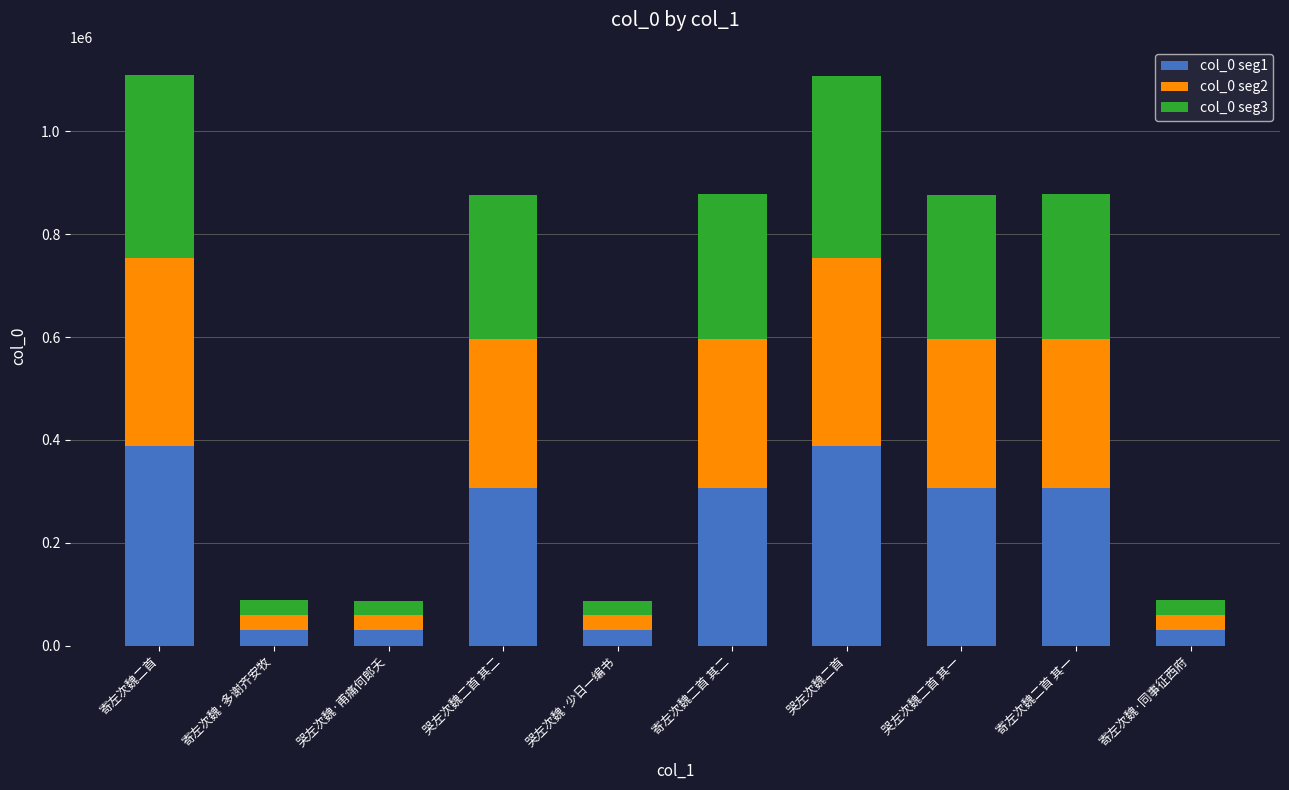

How many data points in col_0 seg1 are above 307063?

5